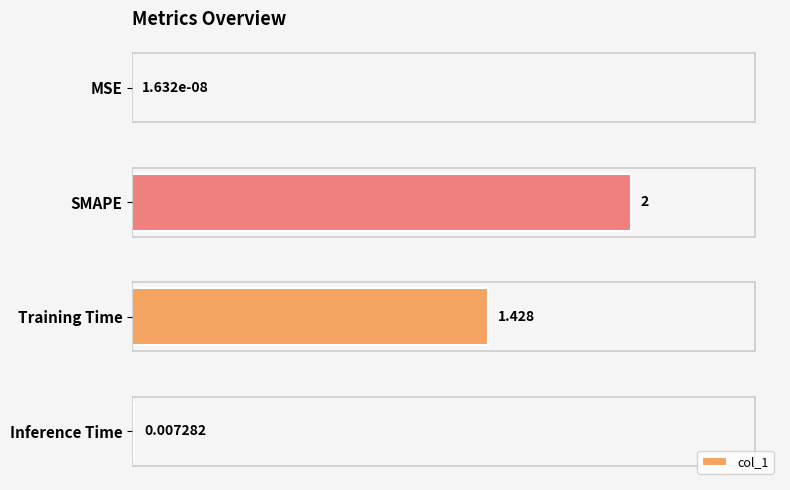

How many data points are above 1?

2